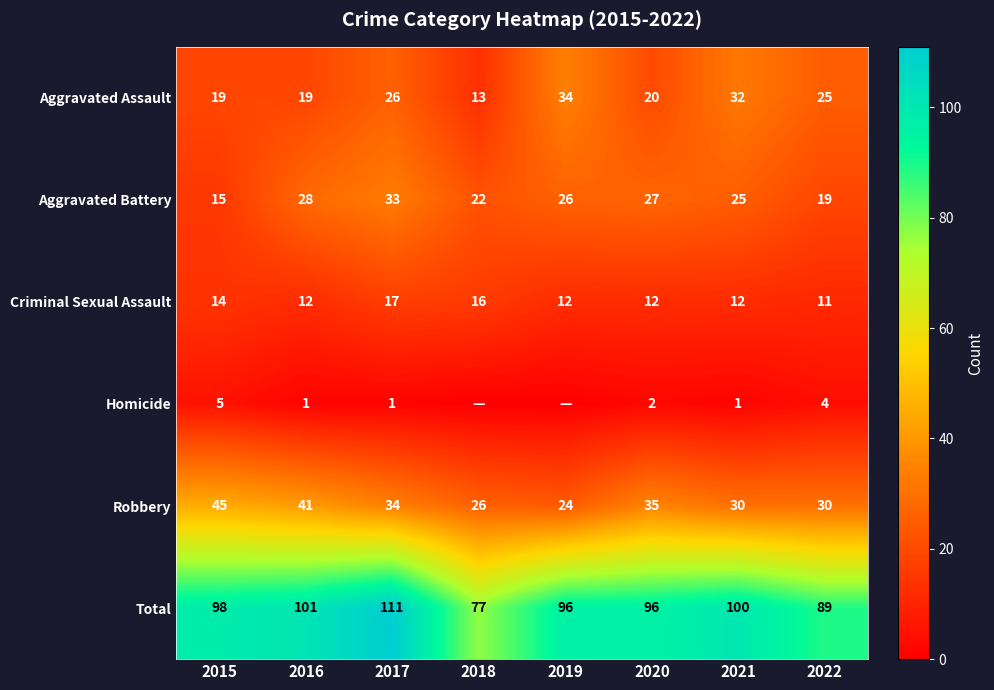

What is the approximate value of Robbery at 2018, to the nearest 10?

30